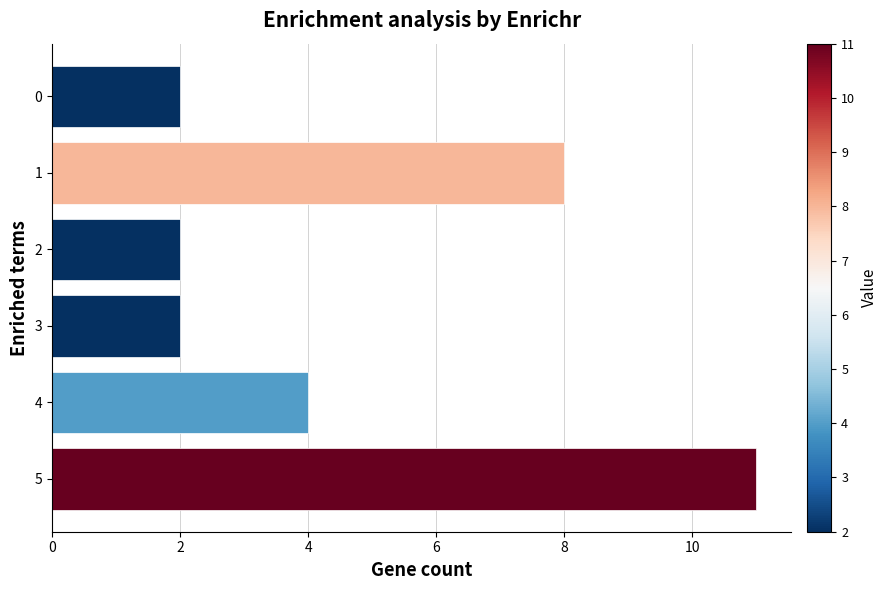

What is the maximum value shown in the chart?

11